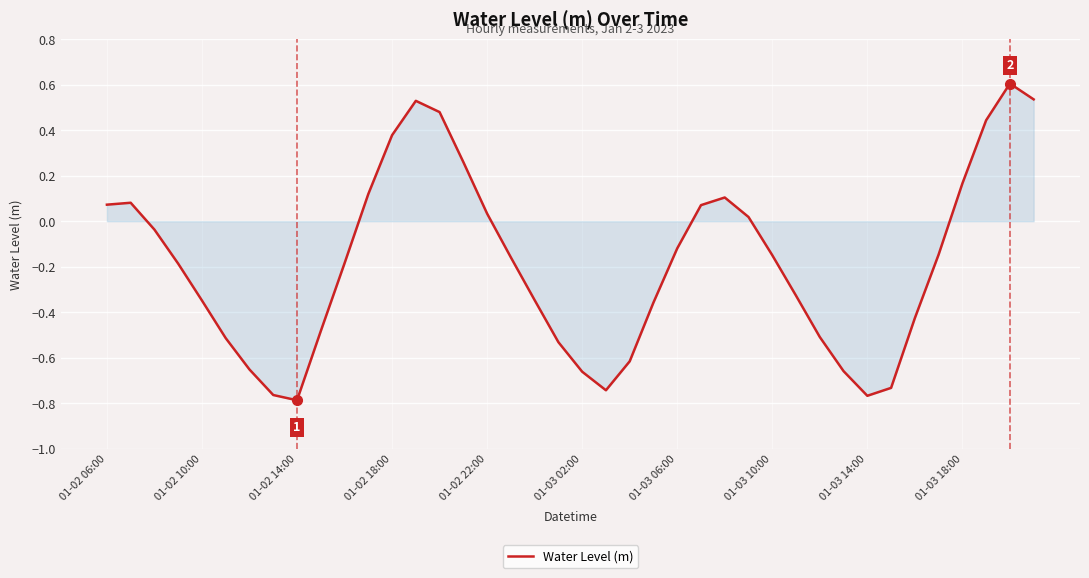

What is the difference between the maximum and minimum values?

1.4